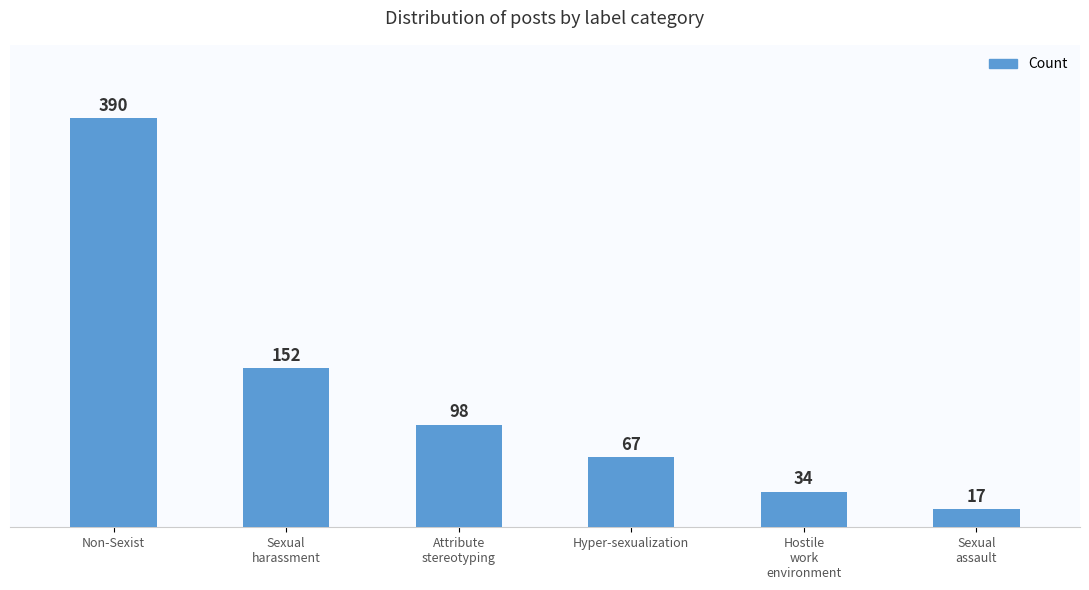

What position from the right is Hostile
work
environment?

2